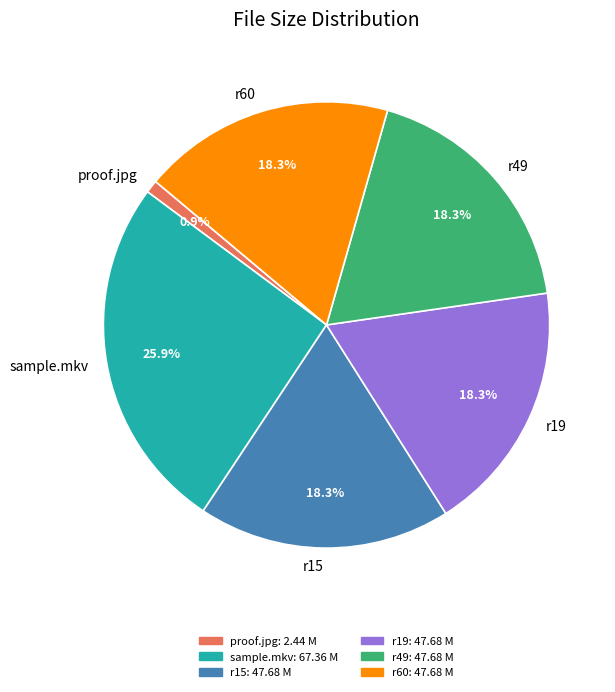

Is there a majority slice in this chart?

No